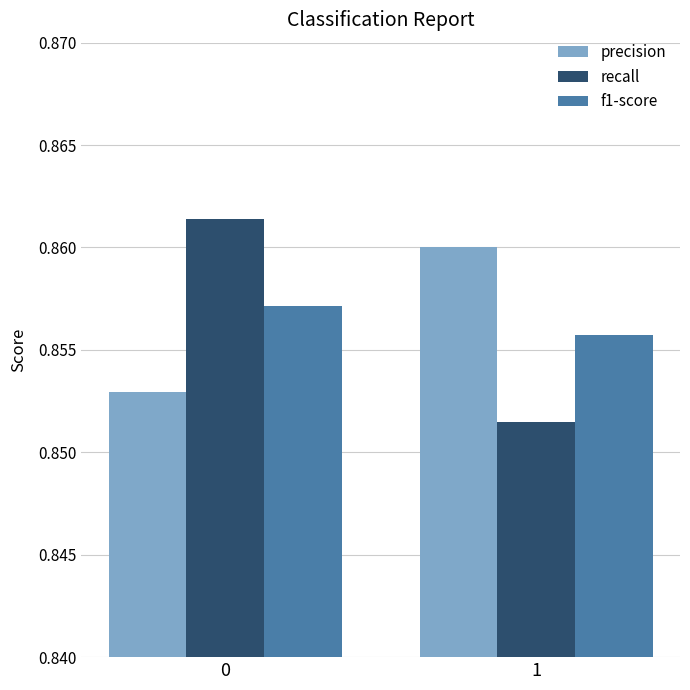

What is the sum of all f1-score values?

1.7